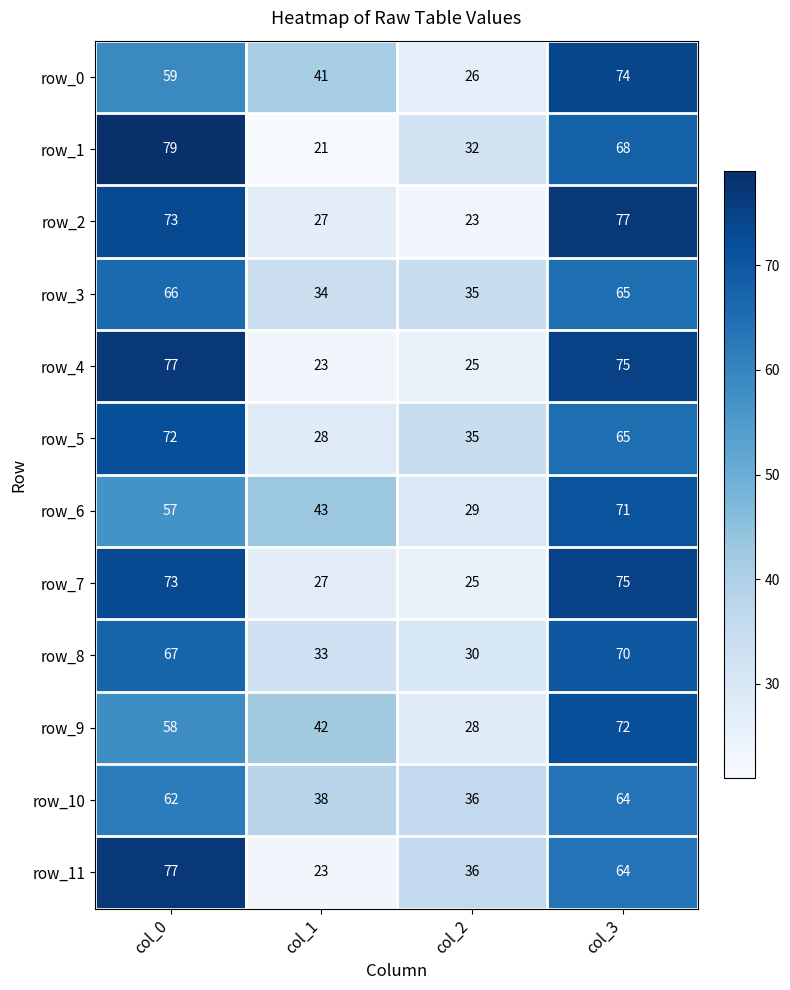

What is the approximate value of row_1 at col_0, to the nearest 5?

80